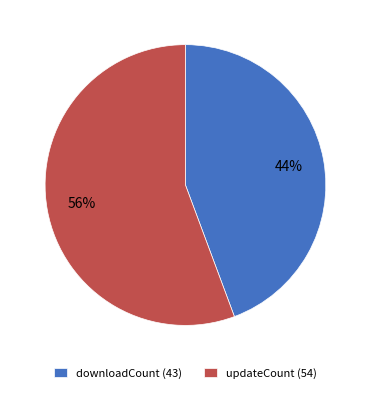

Rank the categories by value from lowest to highest.

downloadCount, updateCount